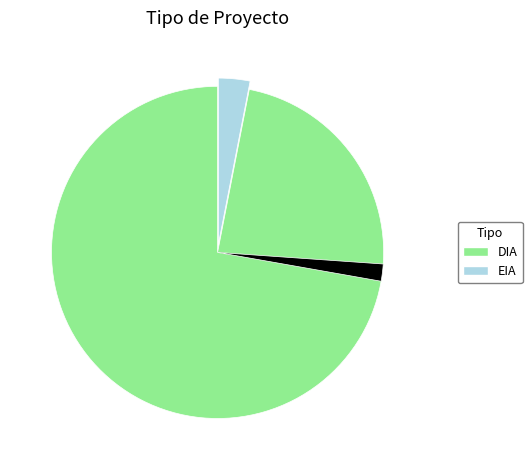

Is there any slice that represents more than half of the pie?

Yes